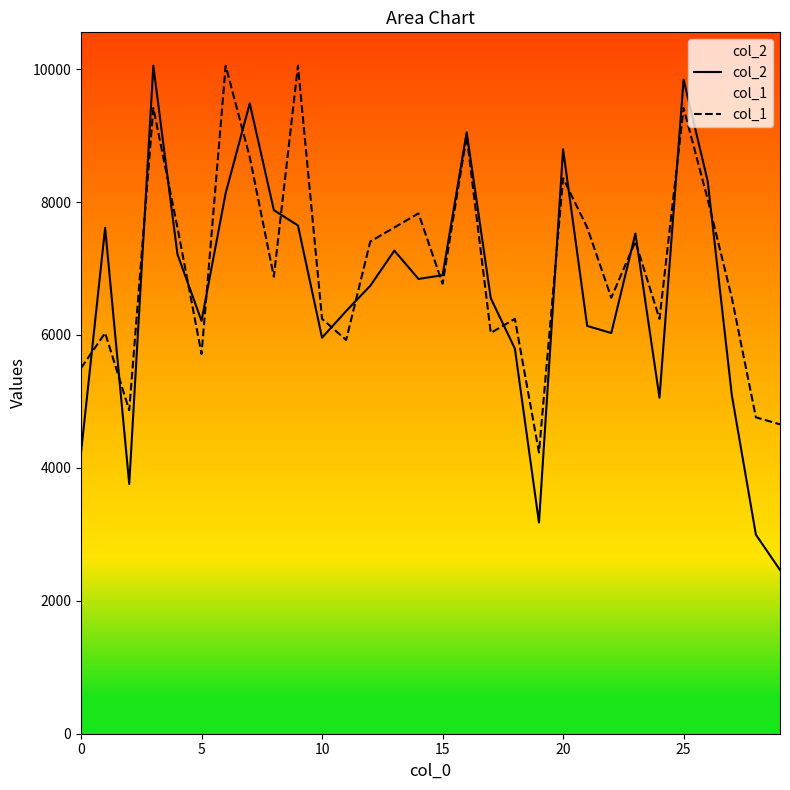

In col_1, how many points are lower than both neighbors (excluding endpoints)?

9